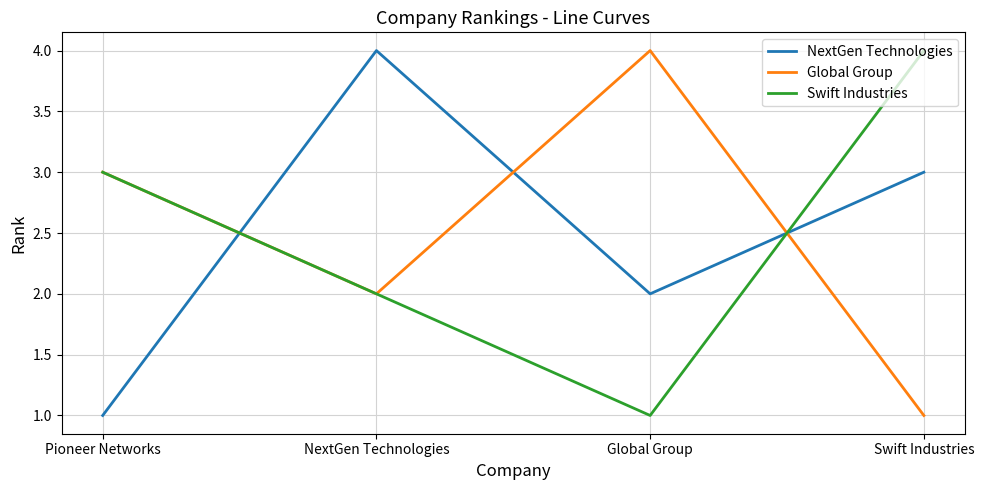

What is the difference between the maximum and second lowest values in the Swift Industries series?

2